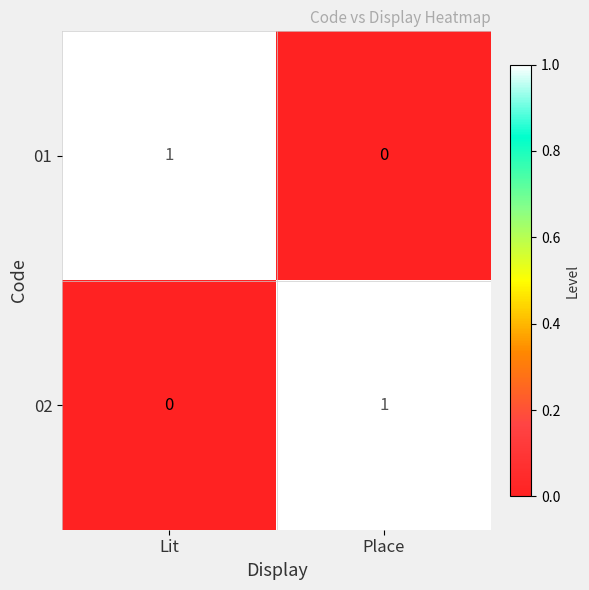

Reading left to right, list all the values displayed in this chart.

01: Lit=1	Place=0
02: Lit=0	Place=1